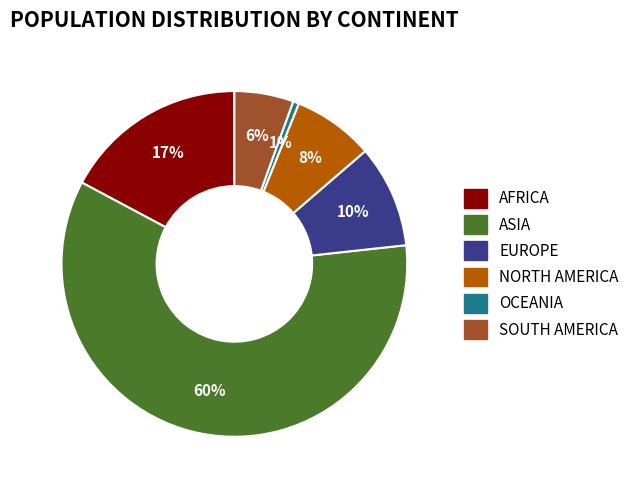

Is there any slice that represents more than half of the pie?

Yes